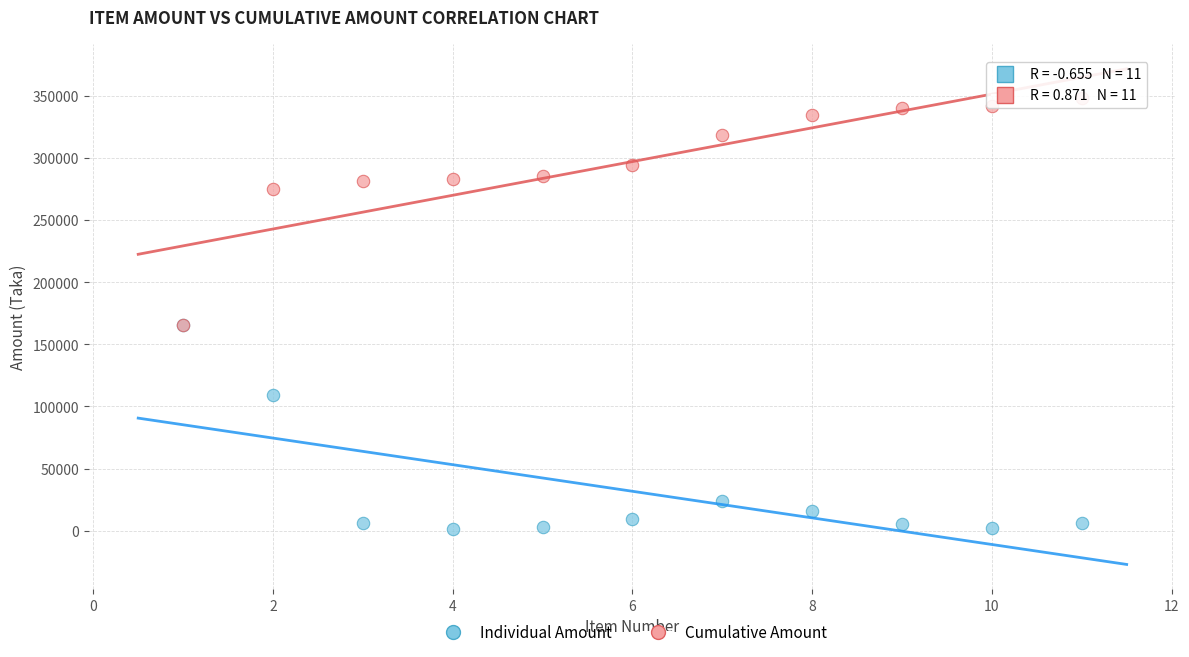

In the Individual Amount series, what Y value is closest to 83477?

109433